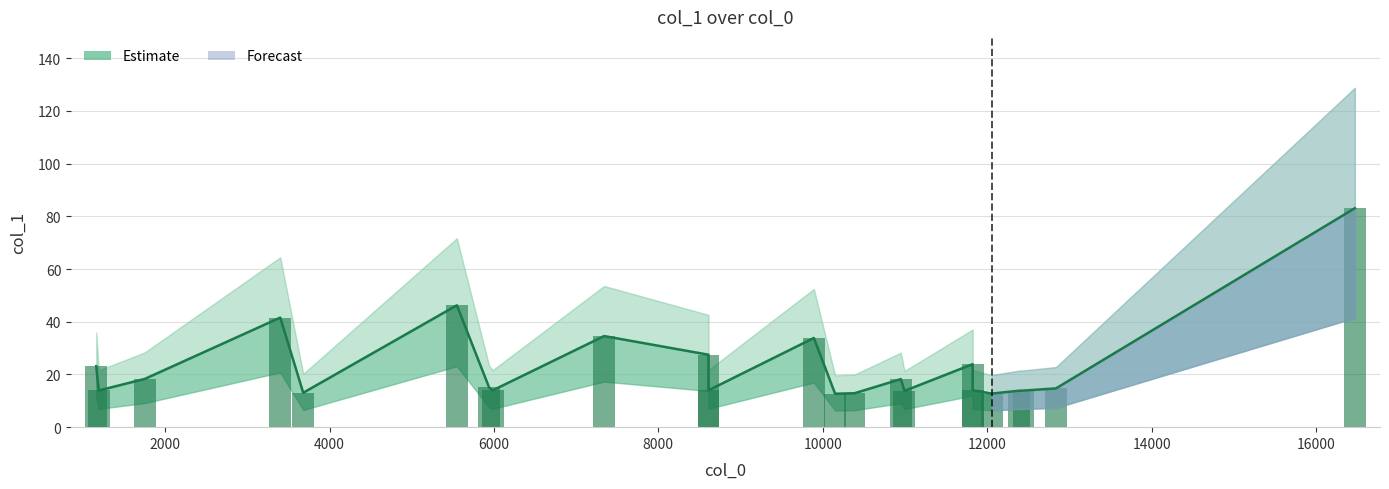

How many bars are there in total?

23